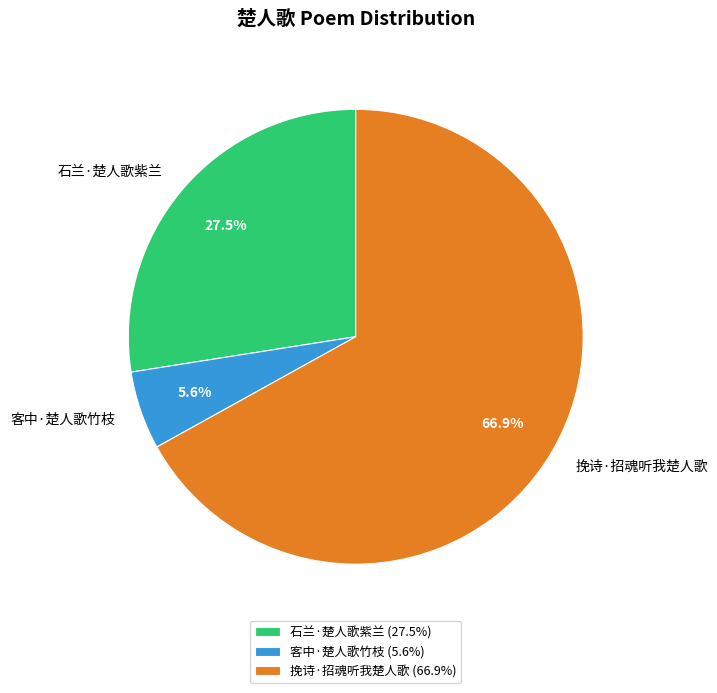

To the nearest percent, what is the average slice percentage?

33%